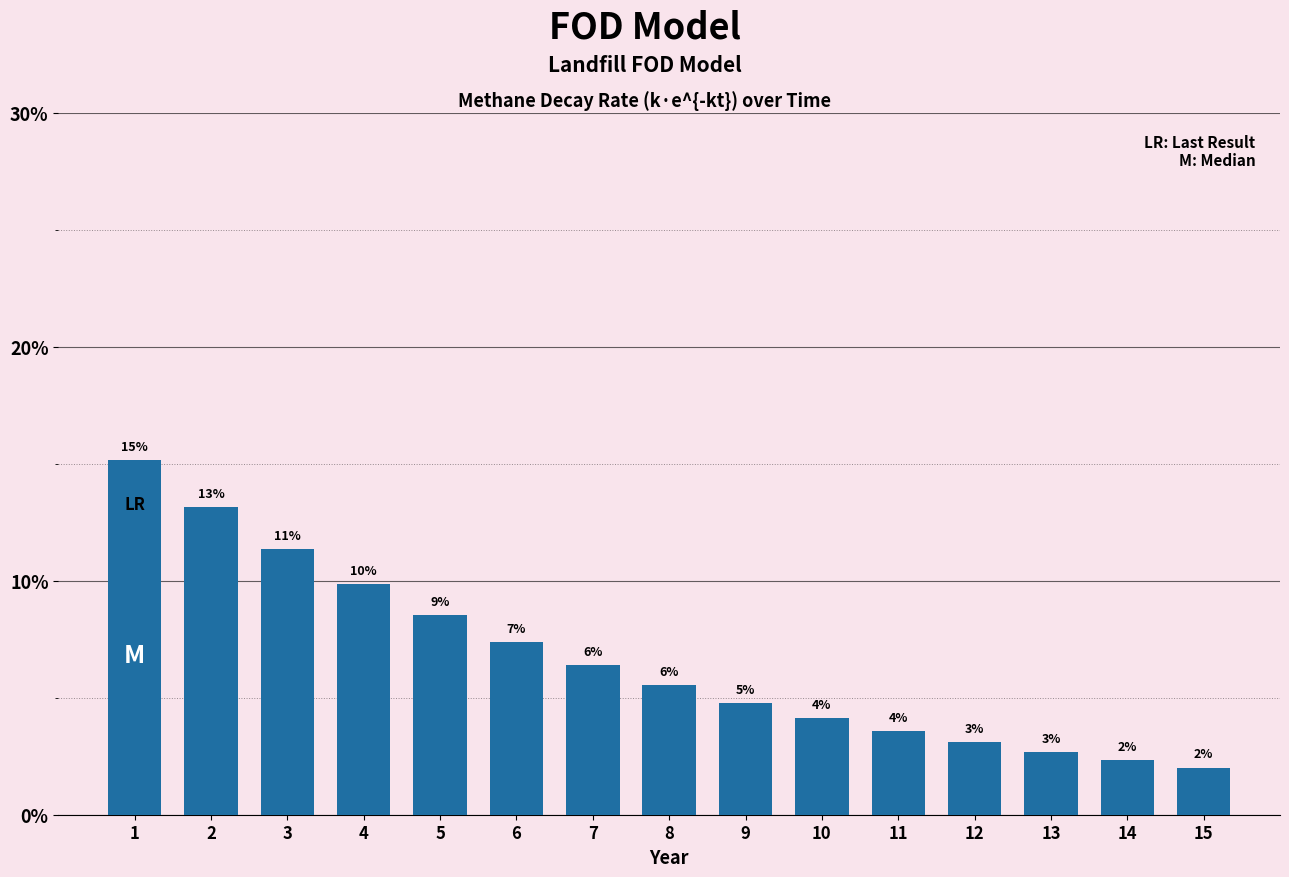

Does the chart contain any negative values?

No